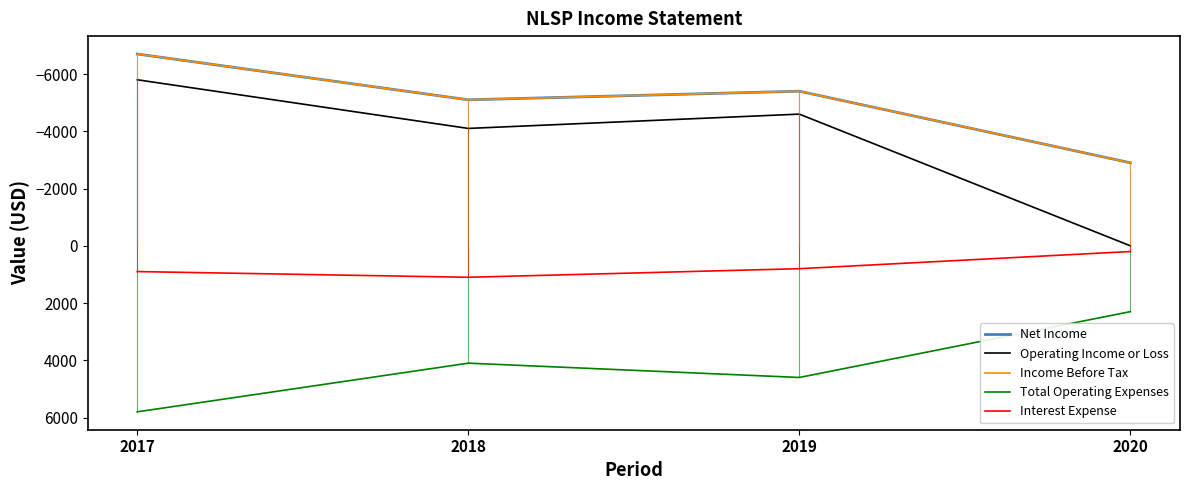

Which series changed the most between 2017 and 2019?

Net Income